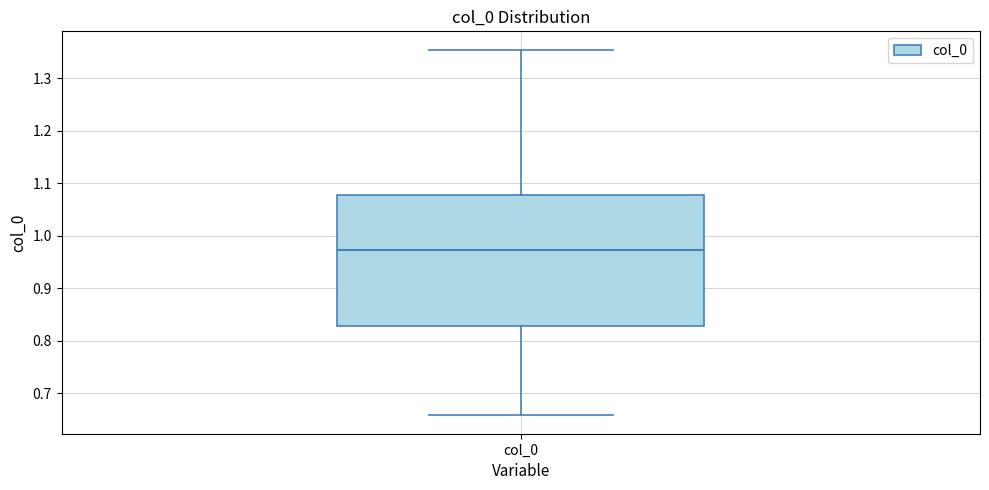

Read this box plot against the y-axis: the position of the median line, the range covered by the box, and the ends of both whiskers. The values are not printed on the chart, so give them approximately, as read against the axis.

median 0.97, box 0.83 to 1.08, whiskers 0.66 to 1.35